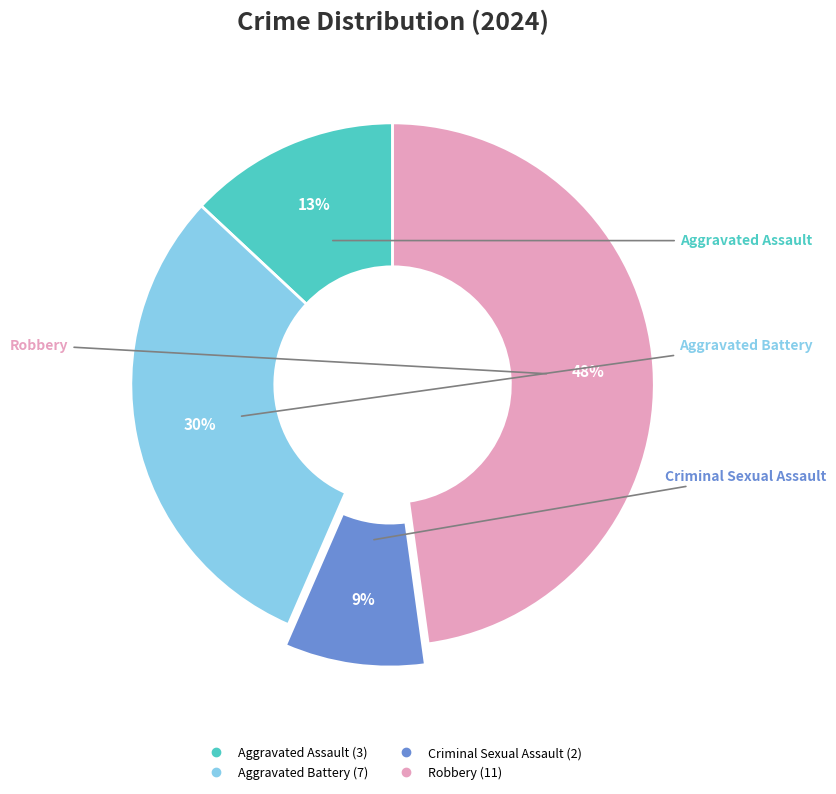

To the nearest percent, what percentage of the pie is Aggravated Battery?

30%